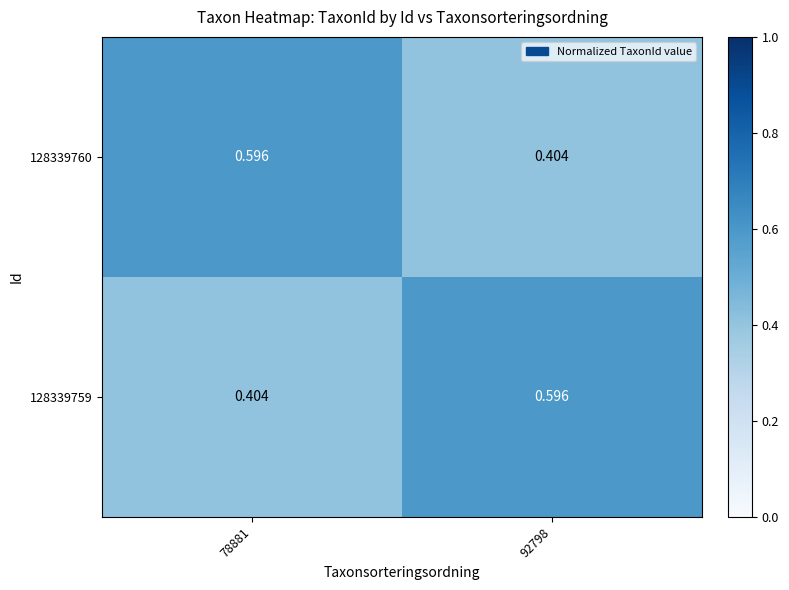

Count the number of data series in this chart.

2